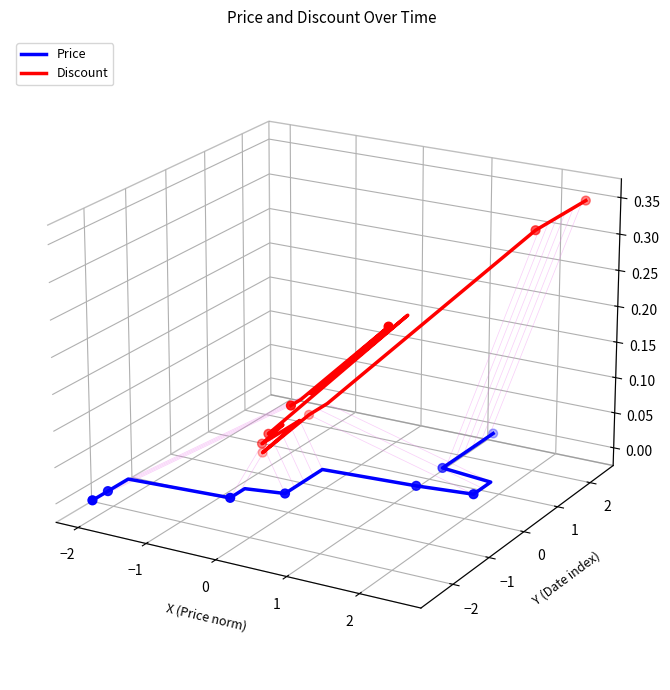

Which series contains the lowest Y value?

Price